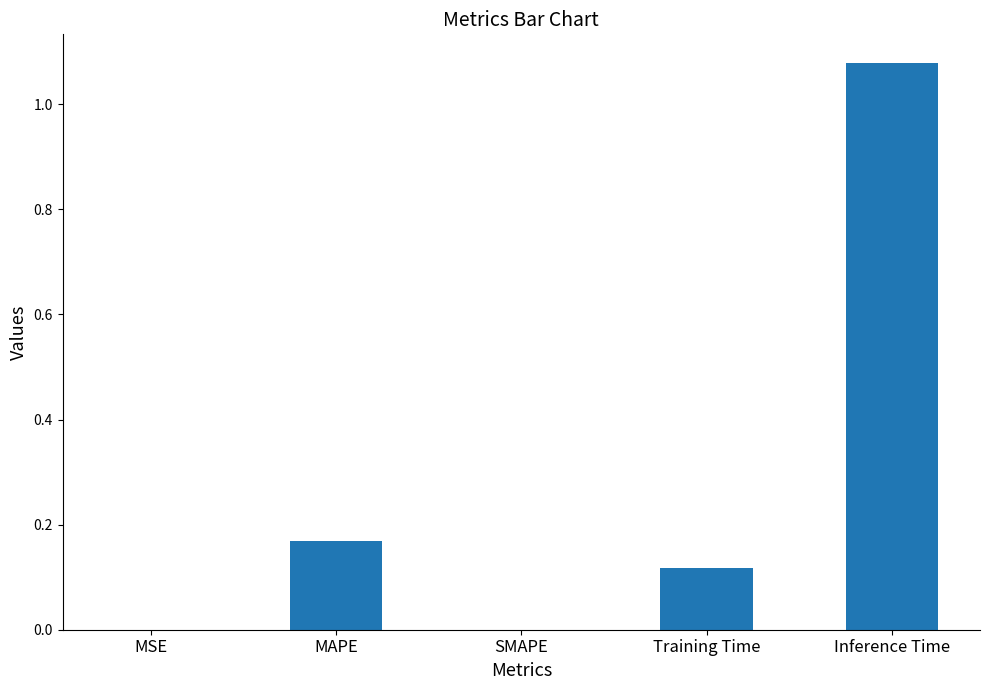

Is it true that the value at Inference Time is 0.4?

False